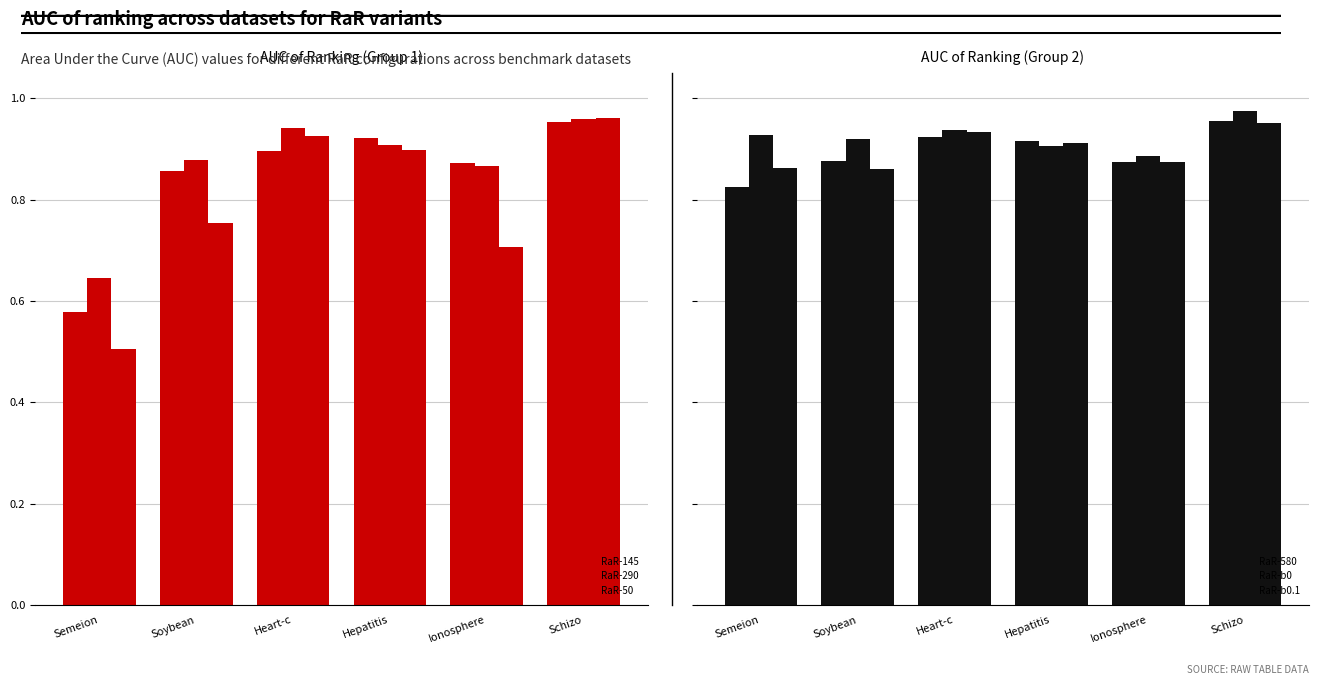

What is the value of the RaR-50 bar at the 6th from the left?

1.0